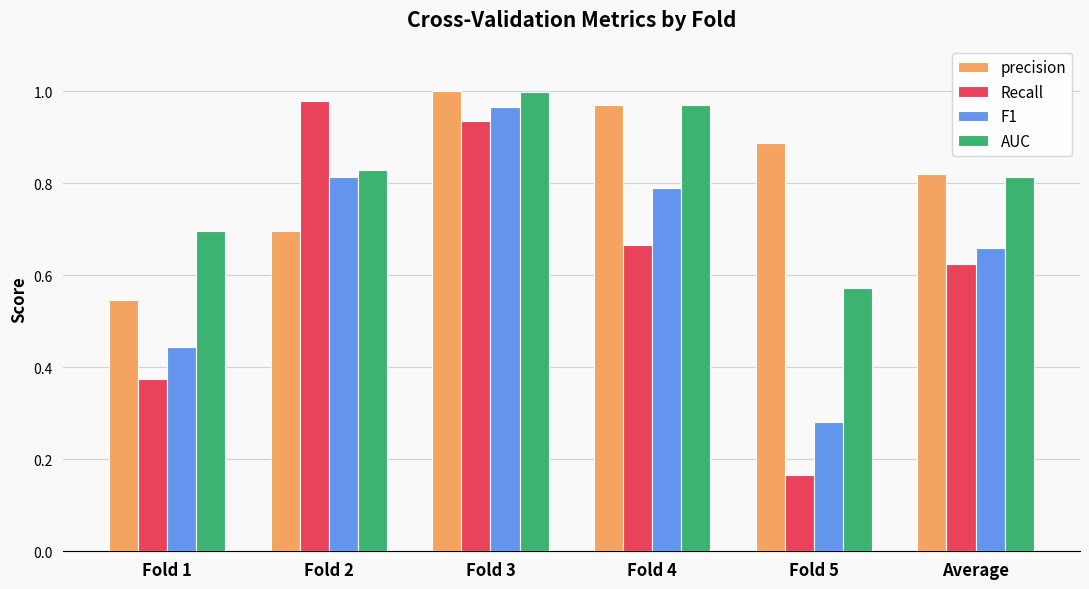

At which category does the chart reach its minimum across all series?

Fold 5